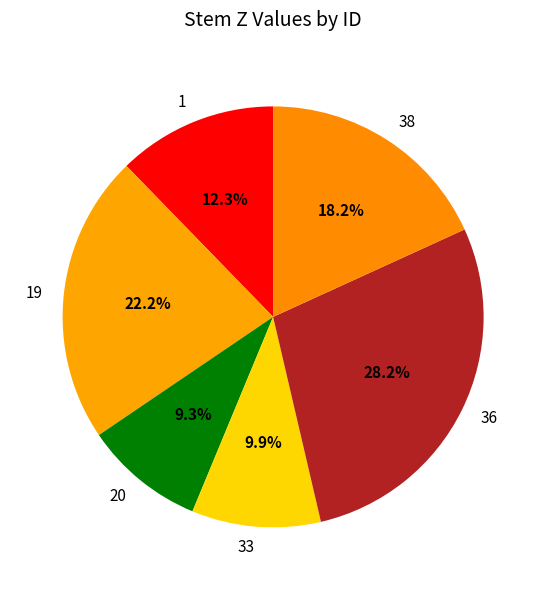

To the nearest percent, what is the difference between the largest and smallest slice percentages?

19%